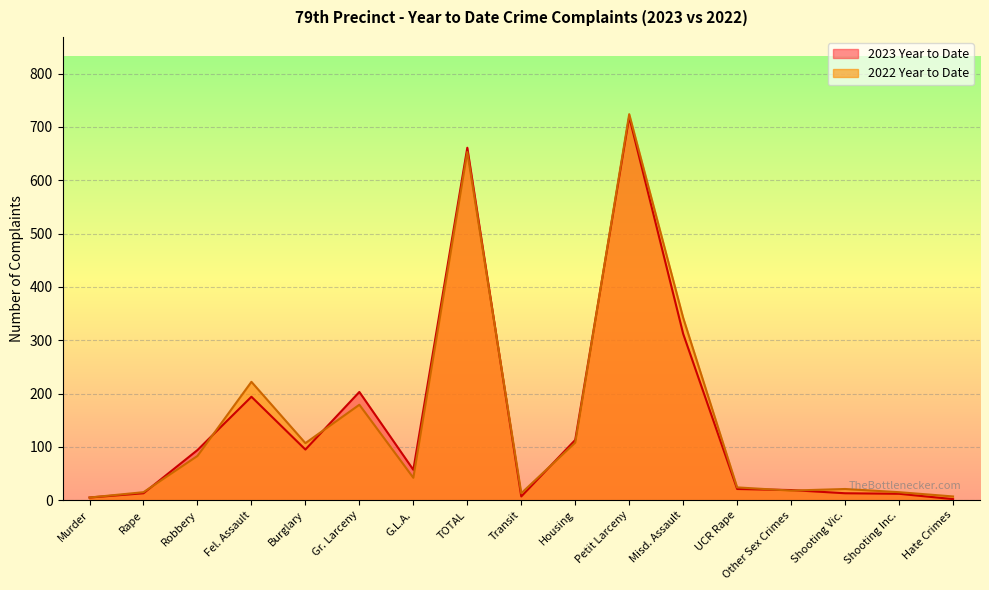

At how many categories does at least one series exceed 43?

9